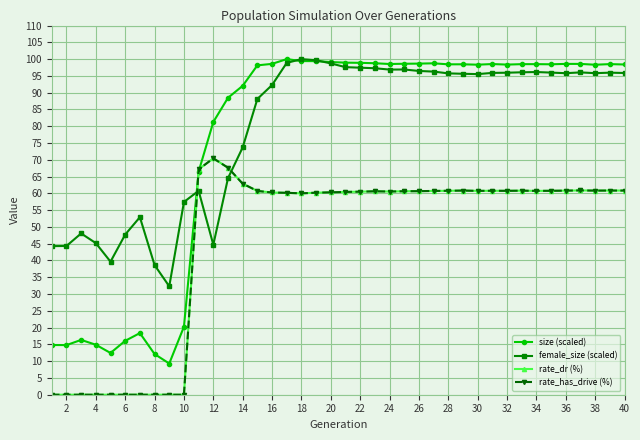

What is the maximum value shown in the chart?

100.0